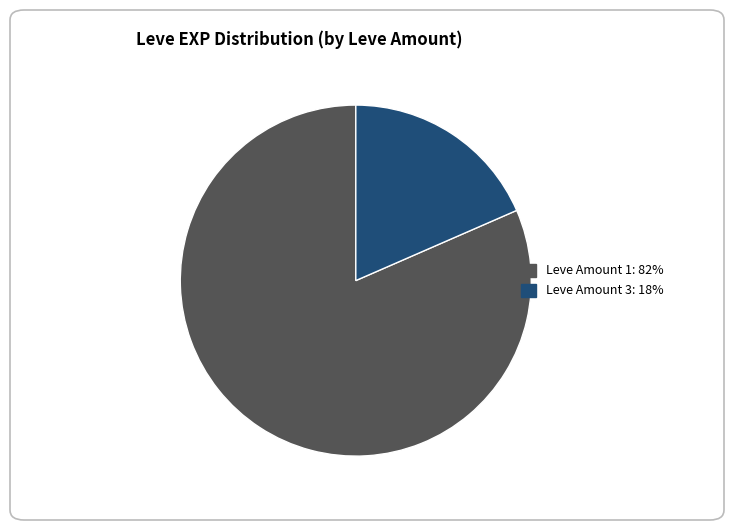

Is there any slice that represents more than half of the pie?

Yes